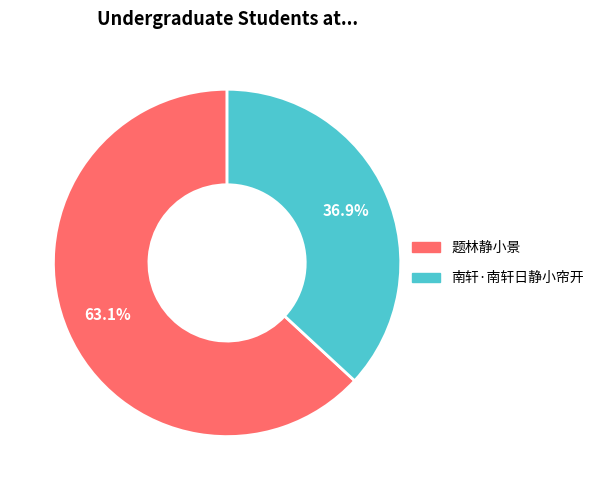

The 题林静小景 slice represents 72% of the pie. True or false?

False